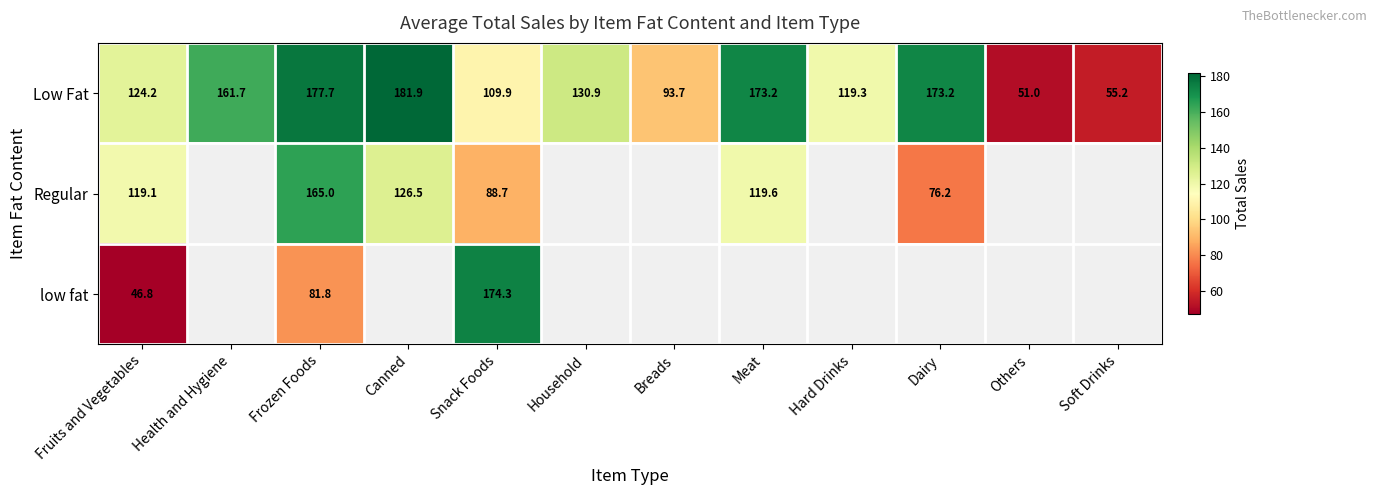

At which category is the sum across all series the highest?

Frozen Foods